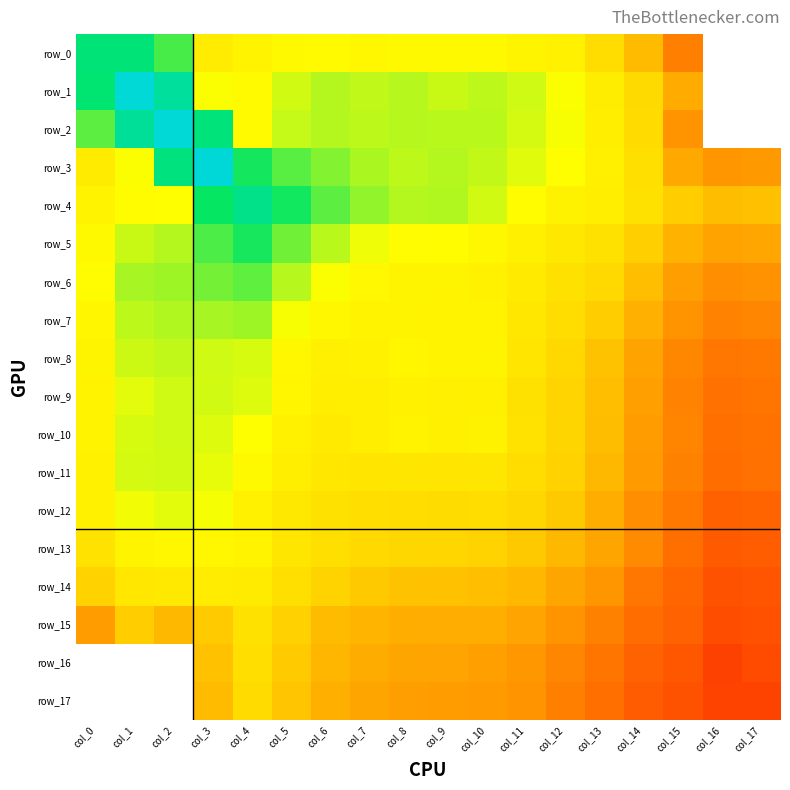

Rank the series by their maximum value, from highest to lowest.

row_3, row_1, row_2, row_4, row_0, row_5, row_6, row_7, row_8, row_10, row_9, row_11, row_12, row_13, row_14, row_15, row_16, row_17